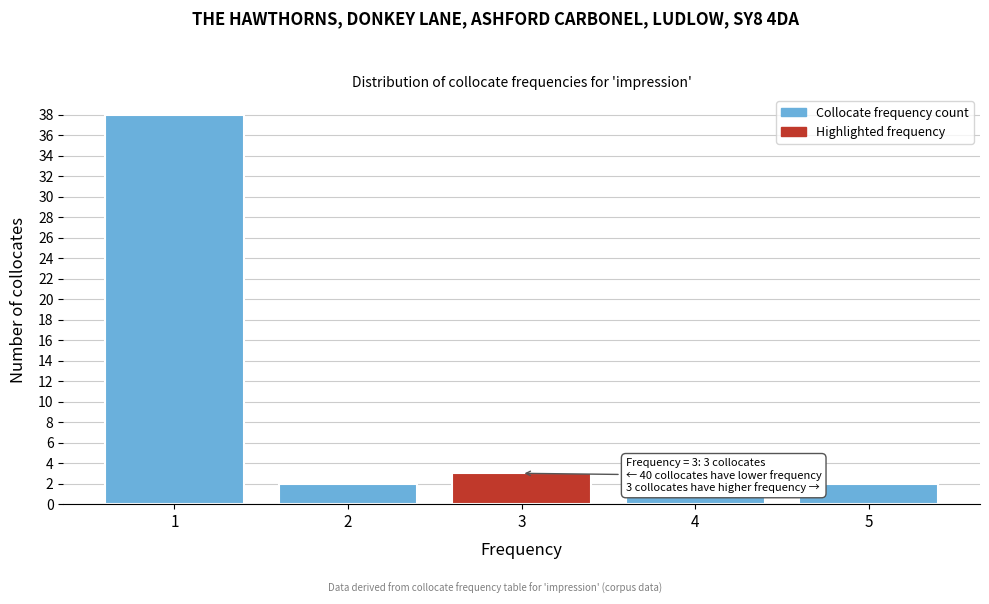

Reading left to right, transcribe all the data shown in this chart.

1=38	2=2	3=3	4=1	5=2